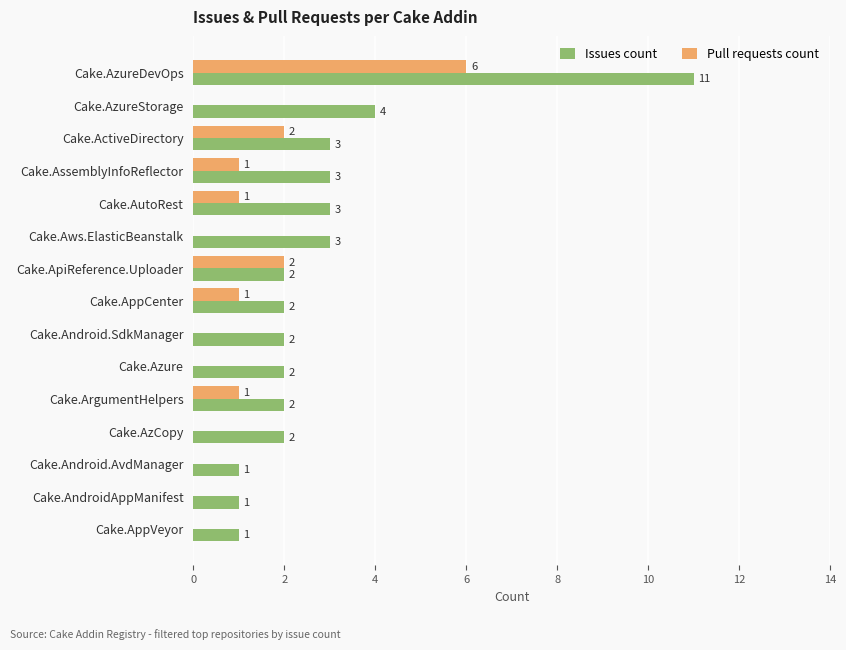

At which label is Issues count closest to 6?

Cake.AzureStorage